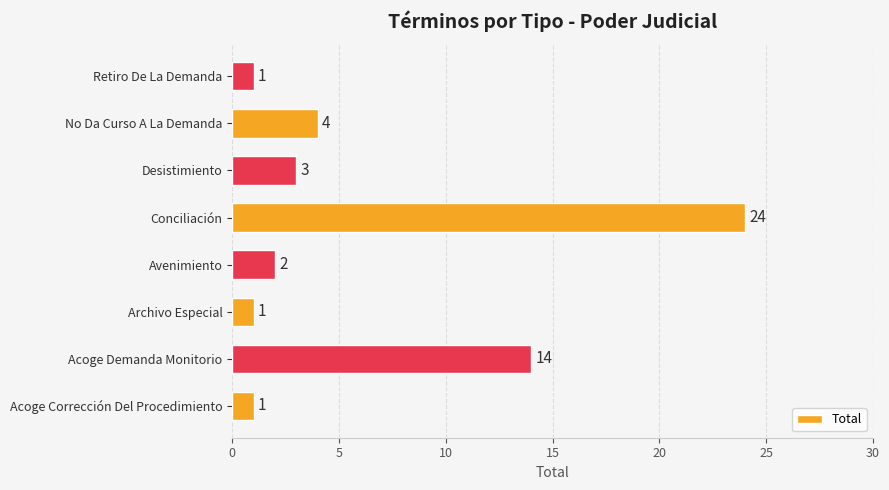

The value at Avenimiento is 1. True or false?

False